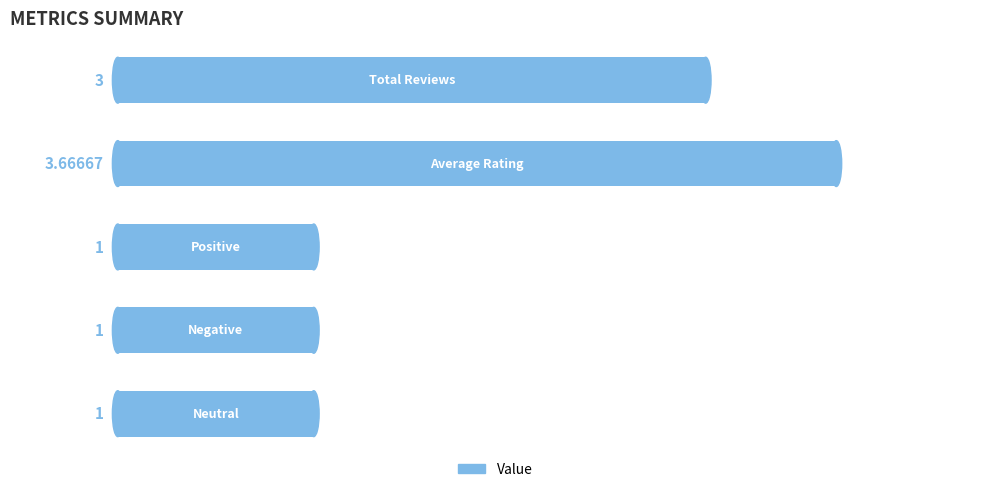

How many bars are there in total?

5